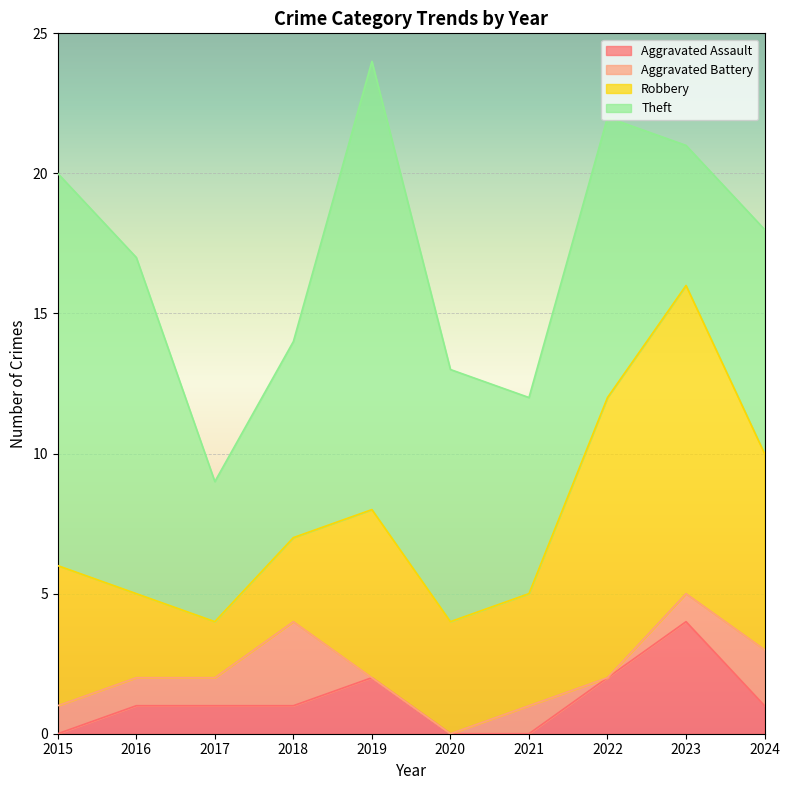

True or false: Theft has a value of 9 at 2023.

False